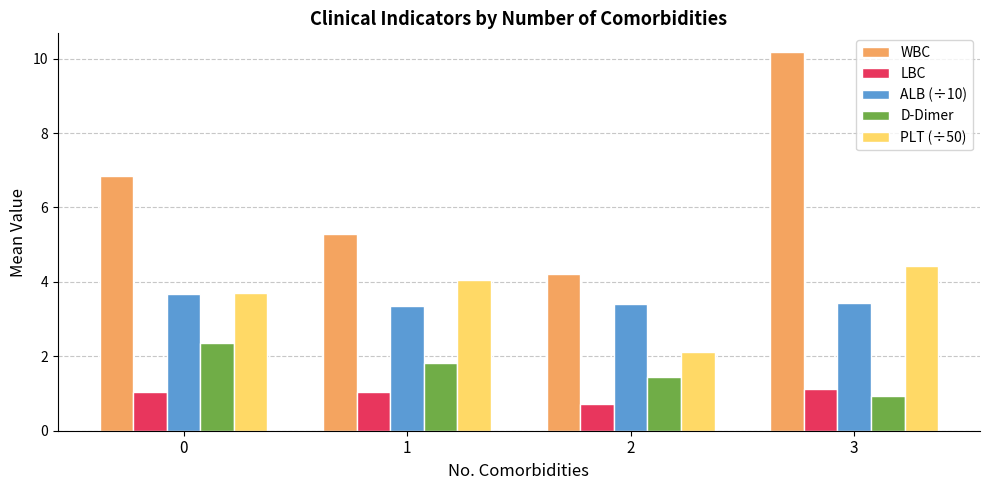

What is the value of the D-Dimer bar at the 3rd from the left?

1.4